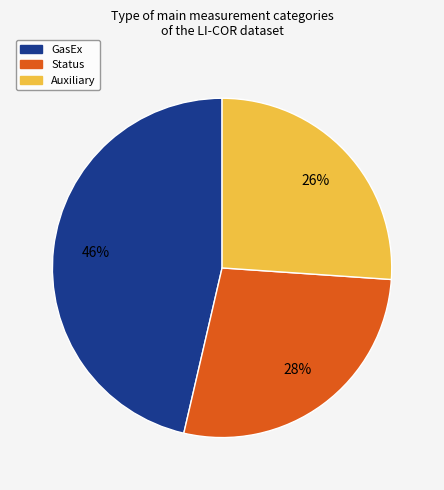

To the nearest percent, what portion does Status represent?

28%